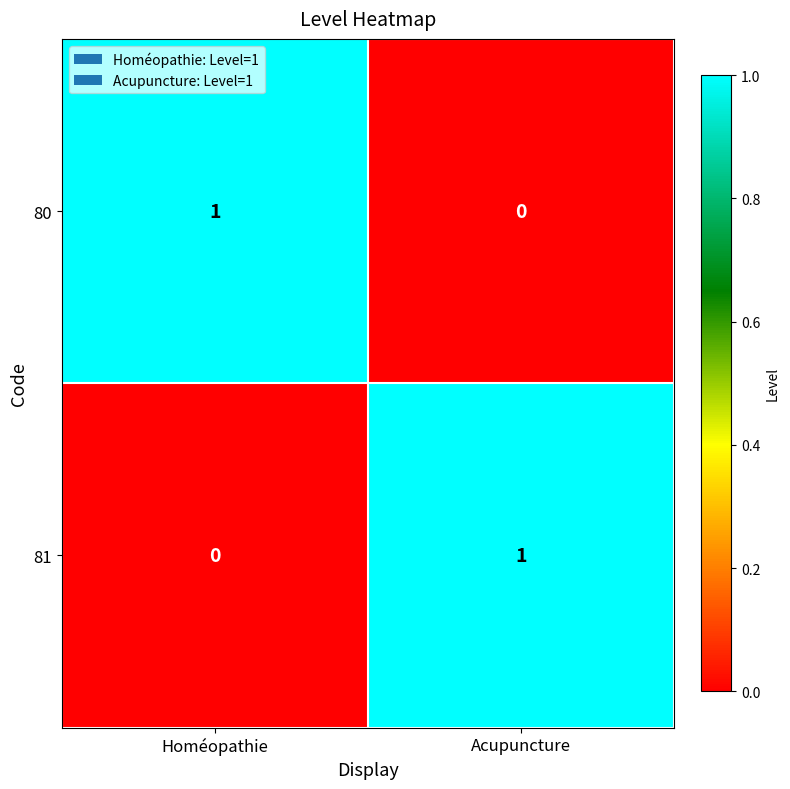

Rank the categories by 81 value from highest to lowest.

Acupuncture, Homéopathie